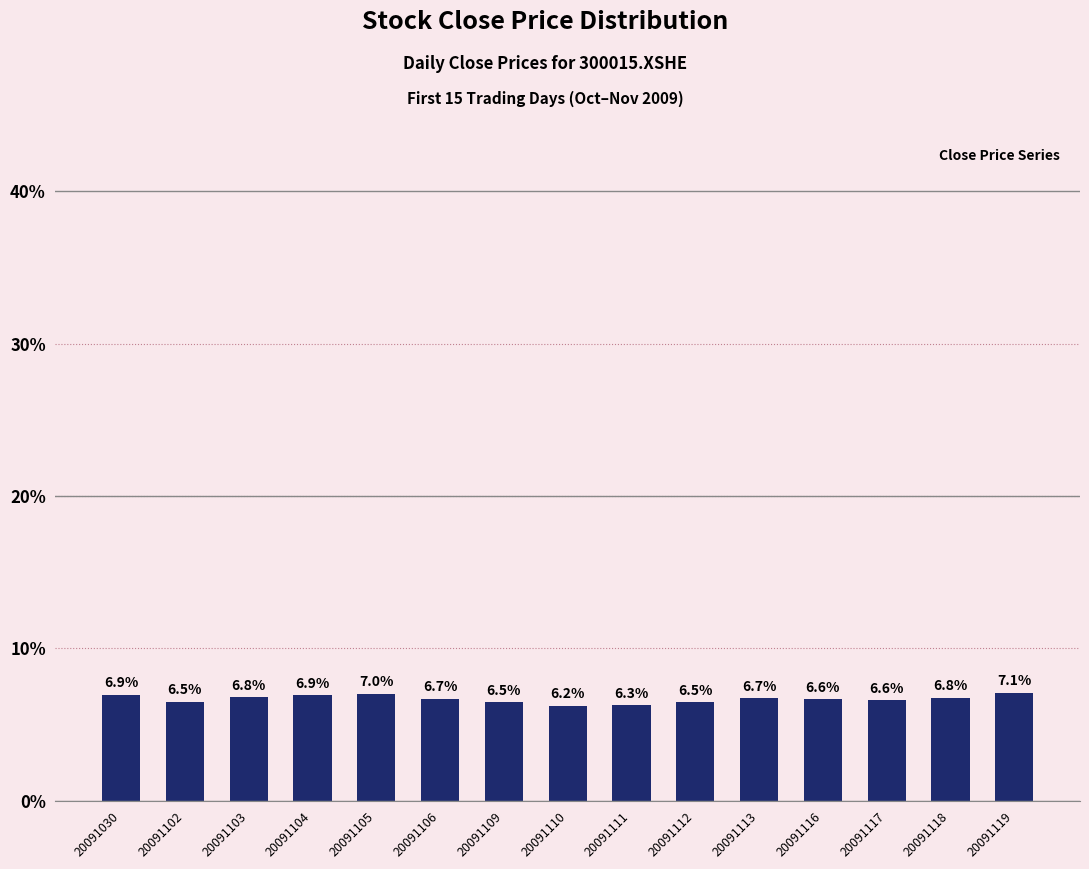

Reading left to right, transcribe all the data shown in this chart.

20091030=6.9	20091102=6.5	20091103=6.8	20091104=6.9	20091105=7.0	20091106=6.7	20091109=6.5	20091110=6.2	20091111=6.3	20091112=6.5	20091113=6.7	20091116=6.6	20091117=6.6	20091118=6.8	20091119=7.1